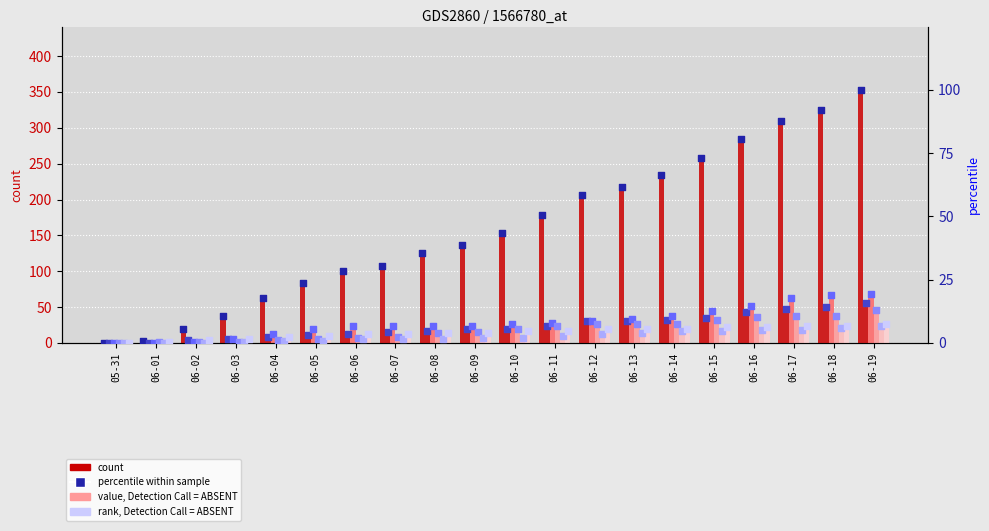

At how many categories does at least one series exceed 64?

15